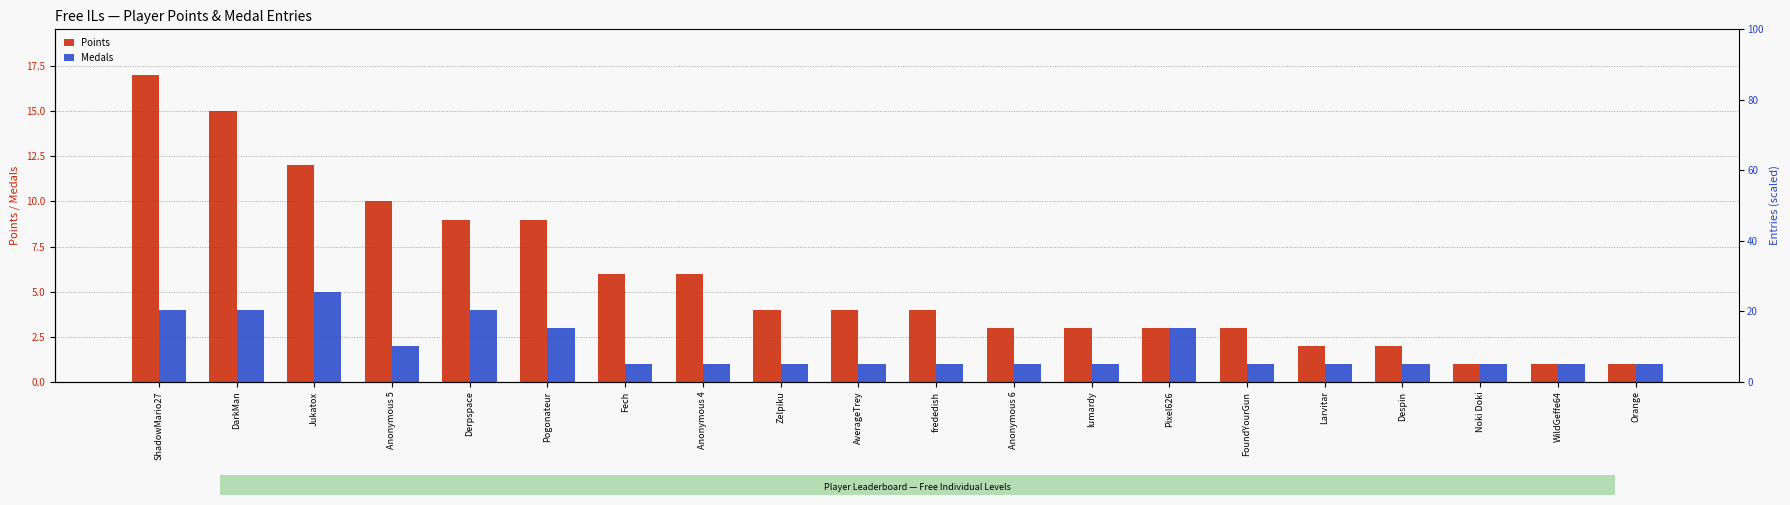

The value of Medals at lumardy is 1. True or false?

True